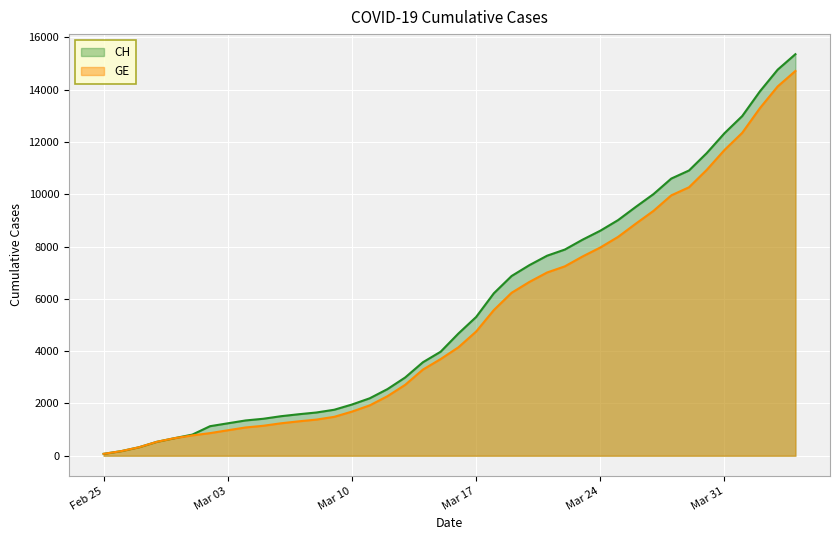

What position from the right is 2020-02-26?

39